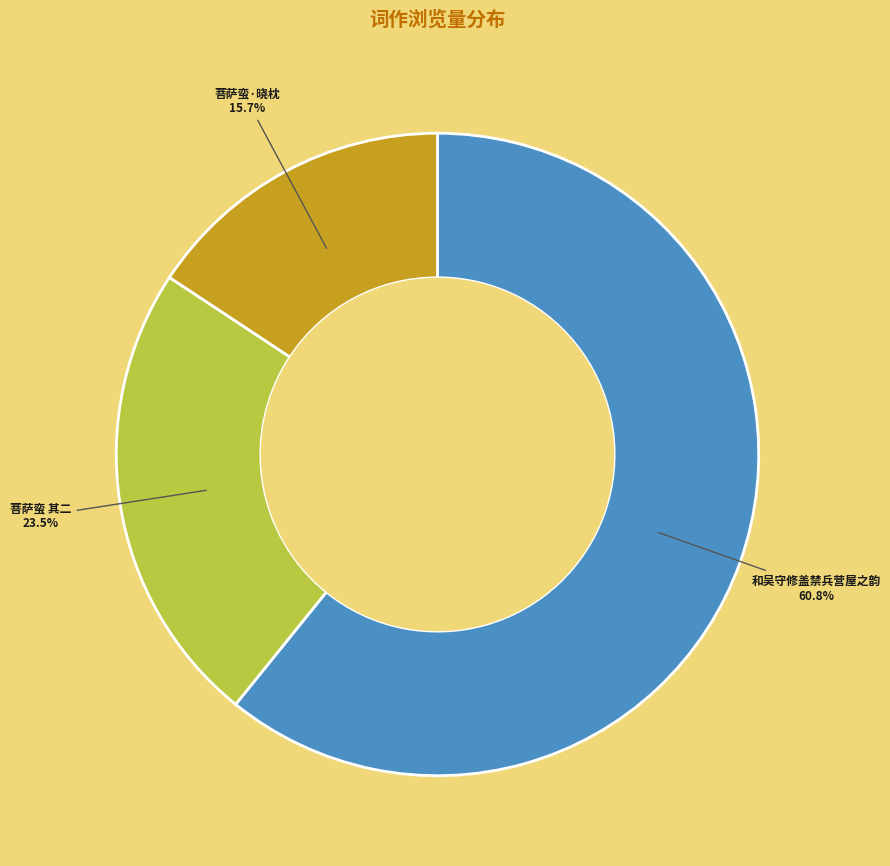

Does any single category account for the majority?

Yes